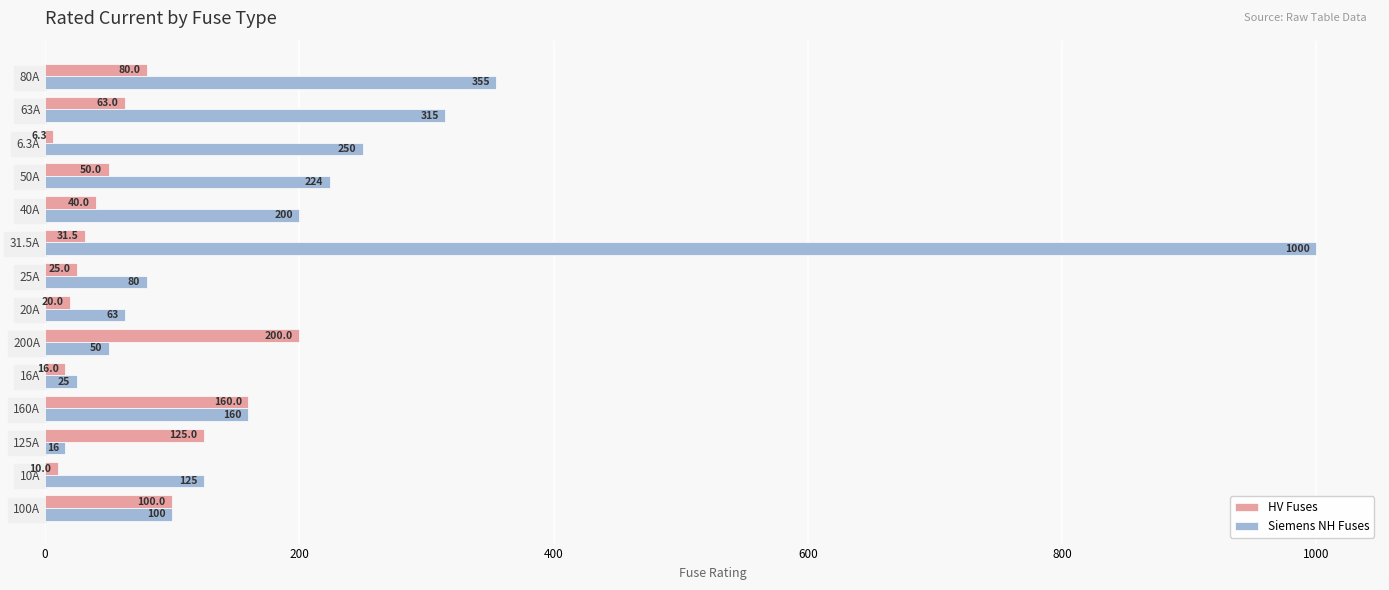

Which category has the lowest value across all series?

6.3A